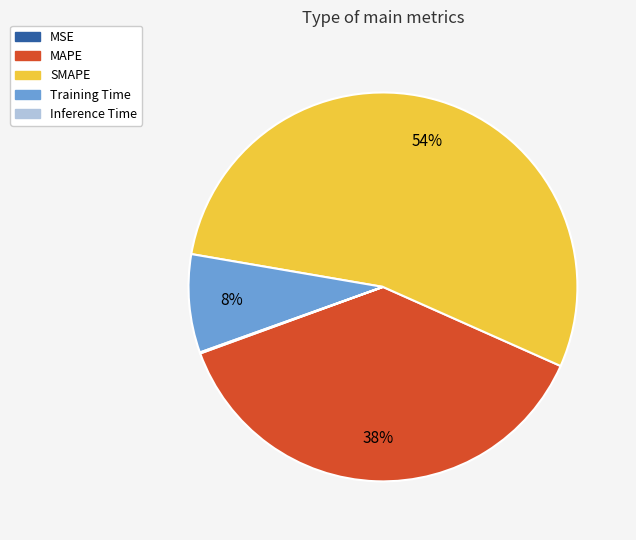

To the nearest percent, what portion does Training Time represent?

8%